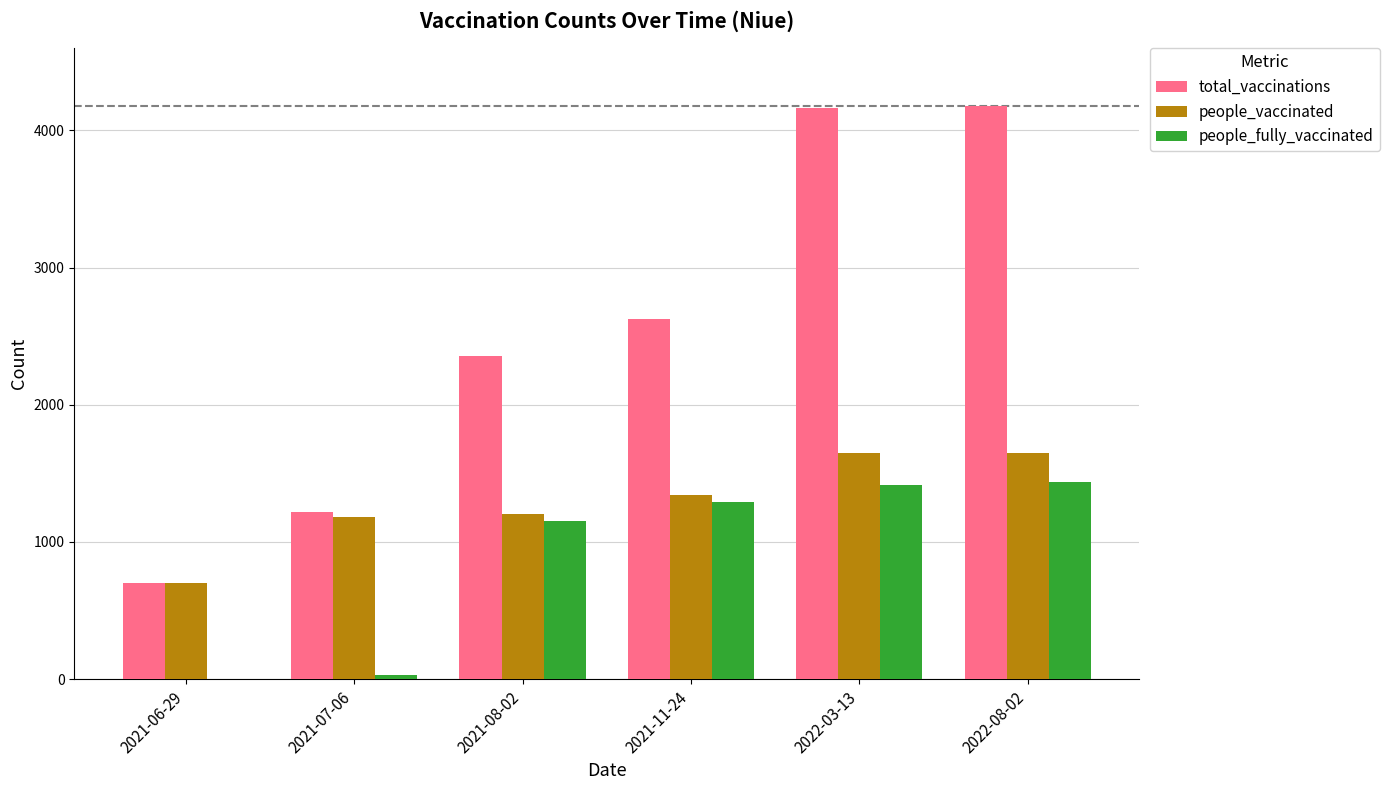

What is the maximum value for total_vaccinations?

4180